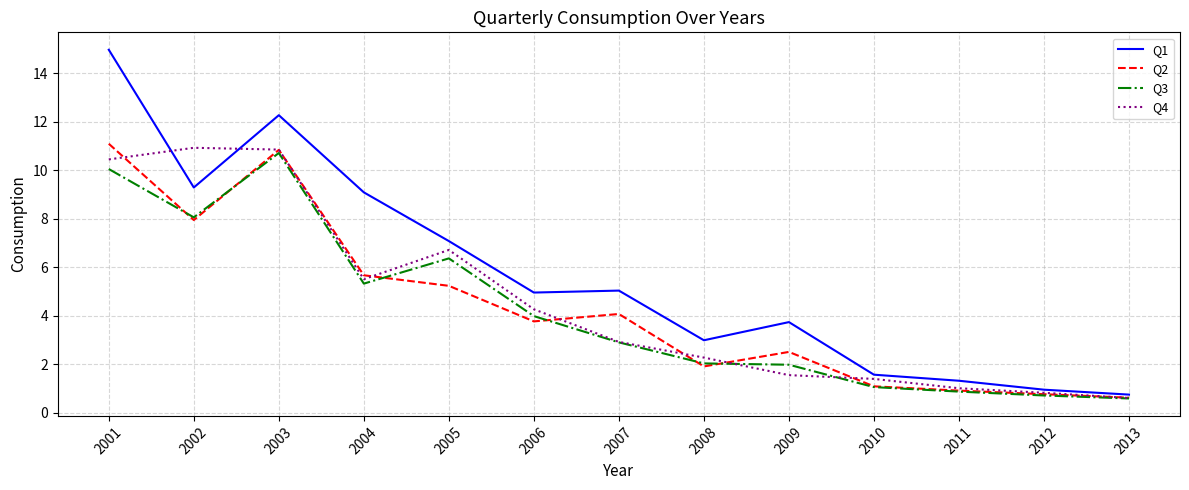

What is the maximum value for Q4?

10.9